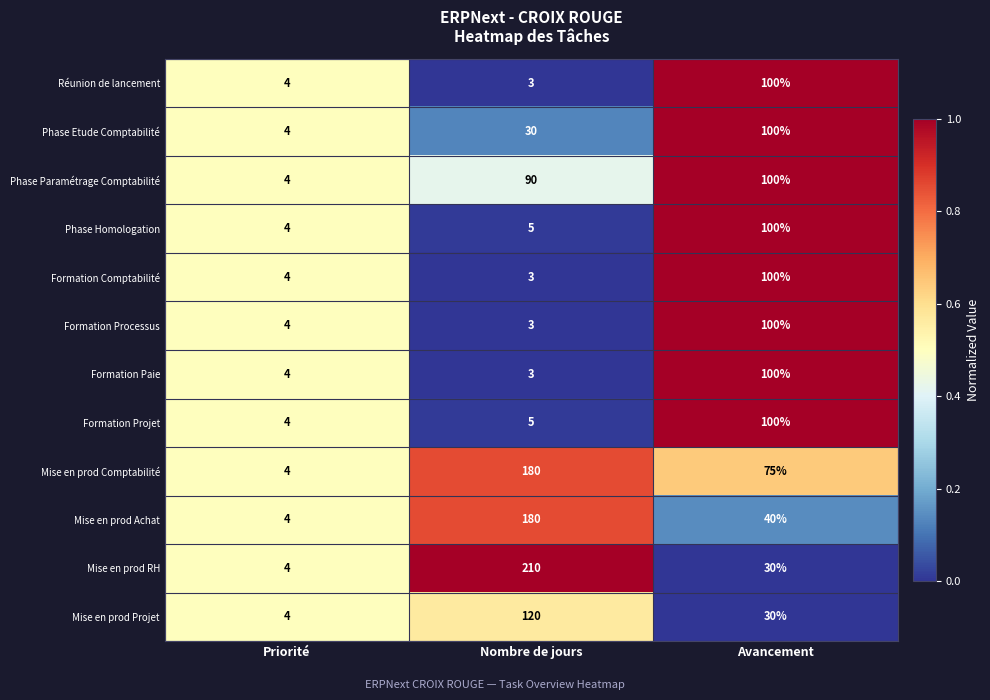

Is it true that Phase Homologation equals 4 at Priorité?

True